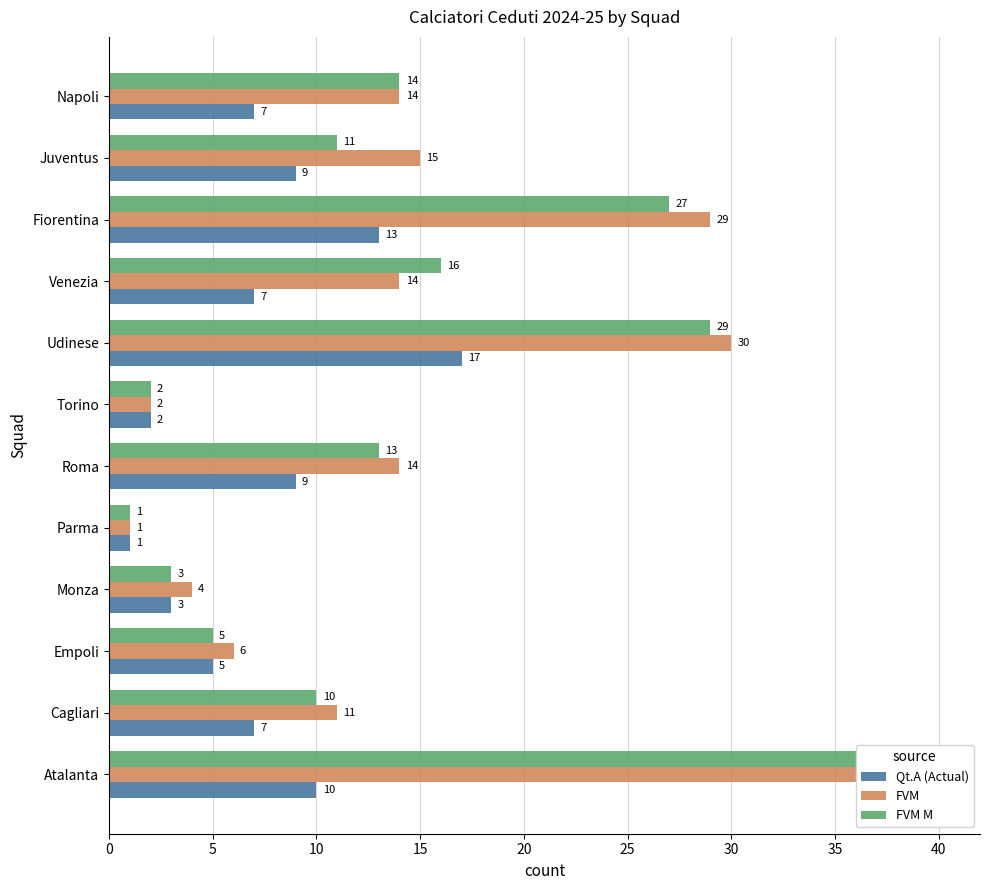

What is the greatest value displayed?

40